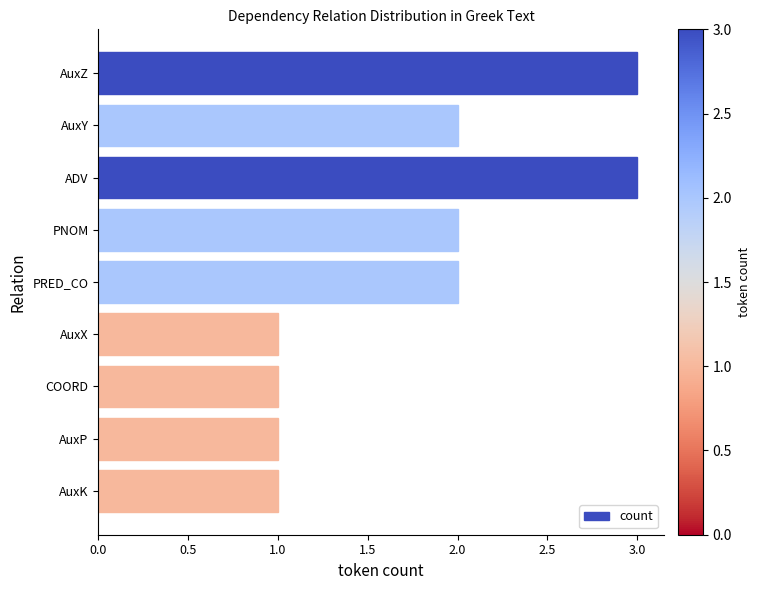

What is the difference between the maximum and minimum values?

2